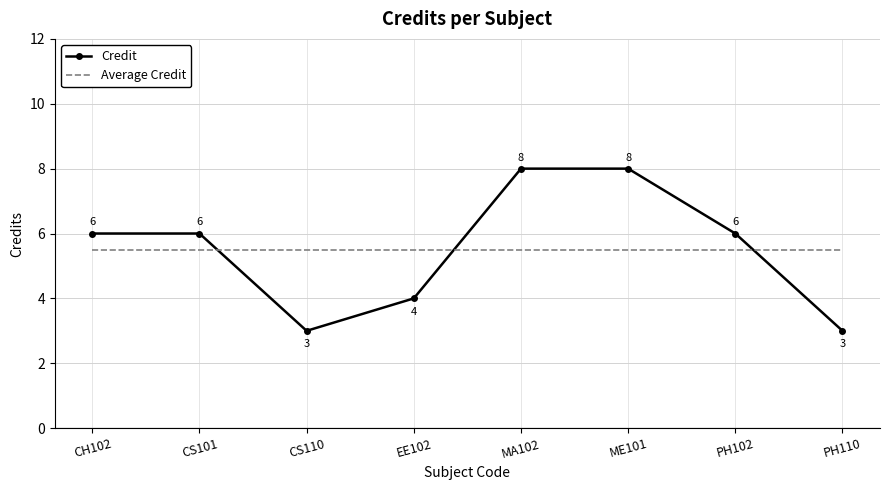

What is the highest value of the Average Credit series?

5.5